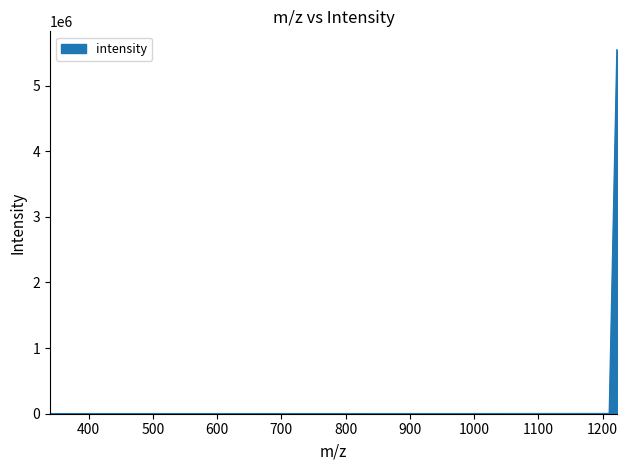

What is the greatest value displayed?

5550065.0